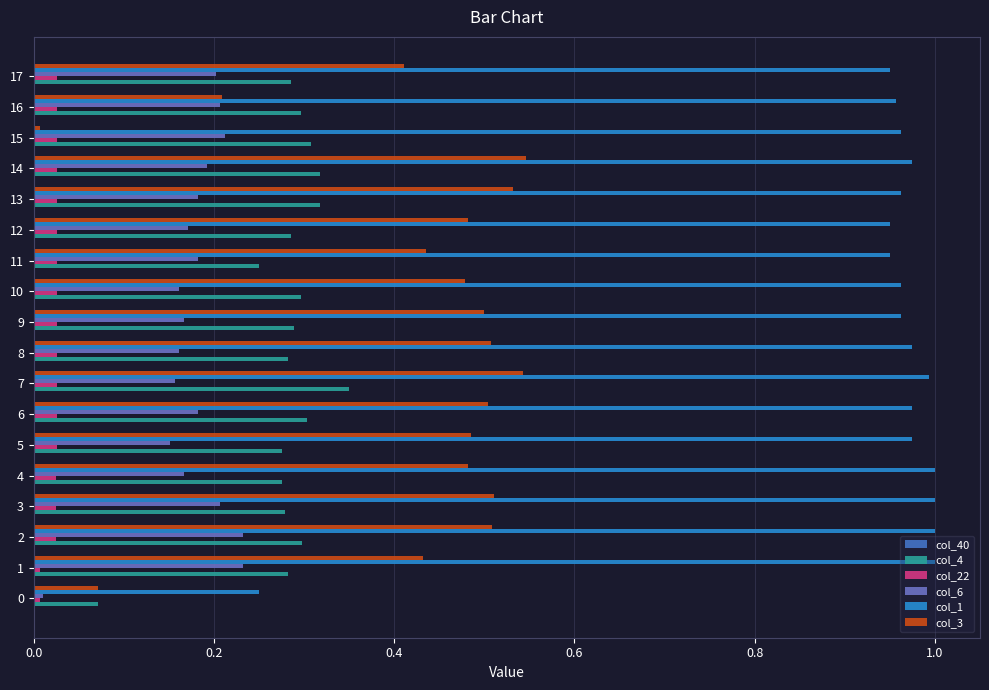

What is the spread (max minus min) of values at 17?

0.9